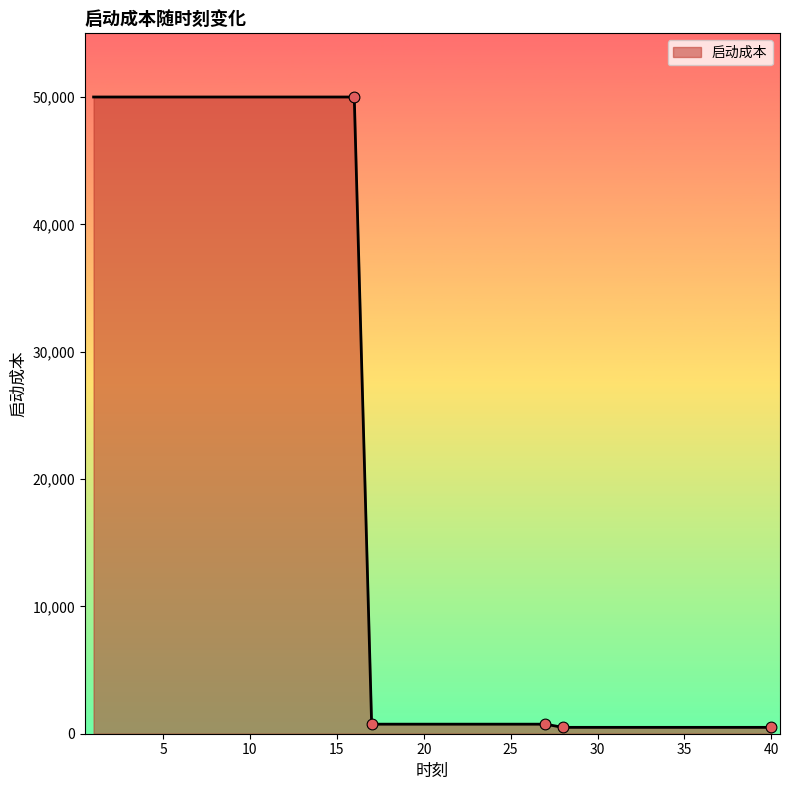

What is the difference between the maximum and minimum values?

49500